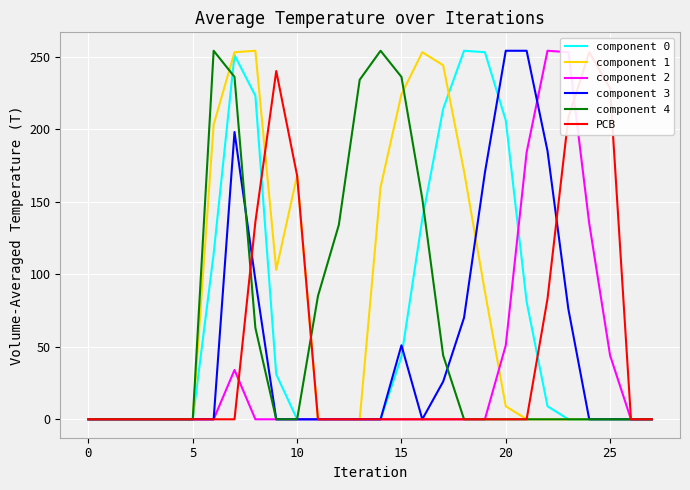

What is the greatest value displayed?

254